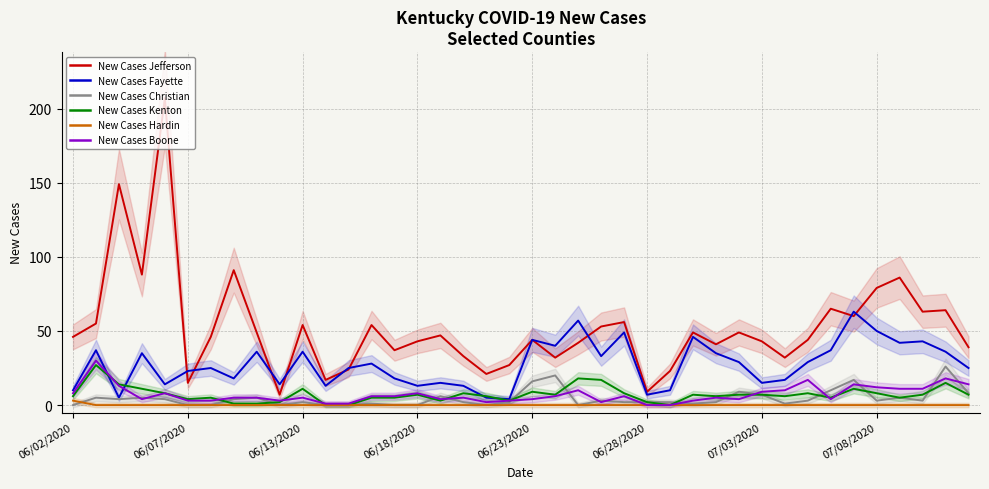

How many data points in New Cases Kenton are less than 7?

19